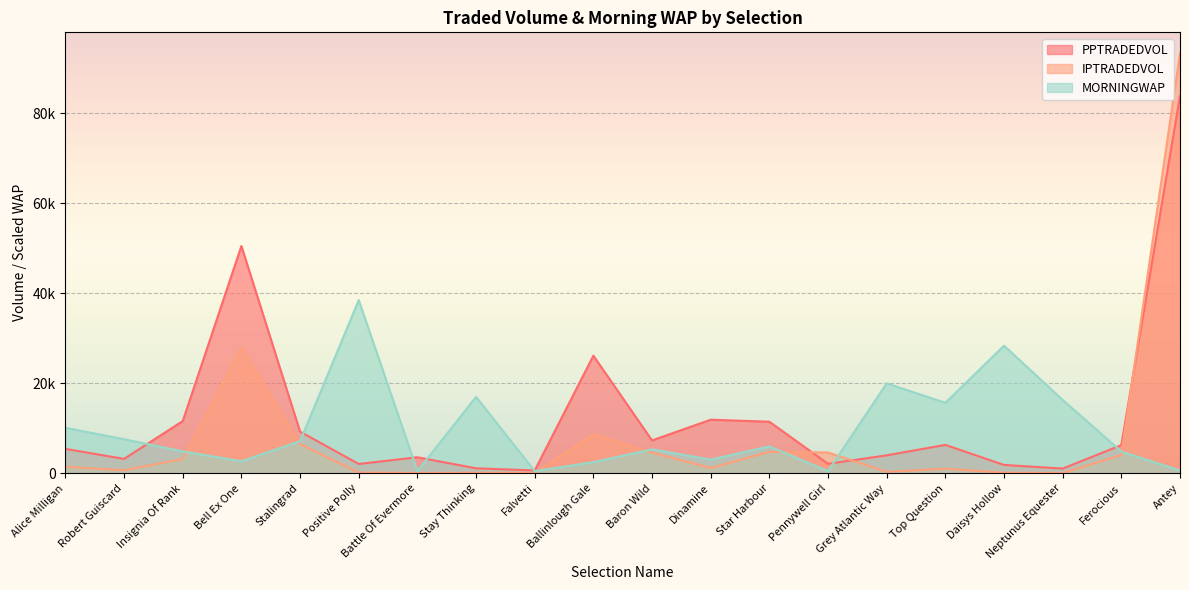

How many categories are shown in the chart?

20